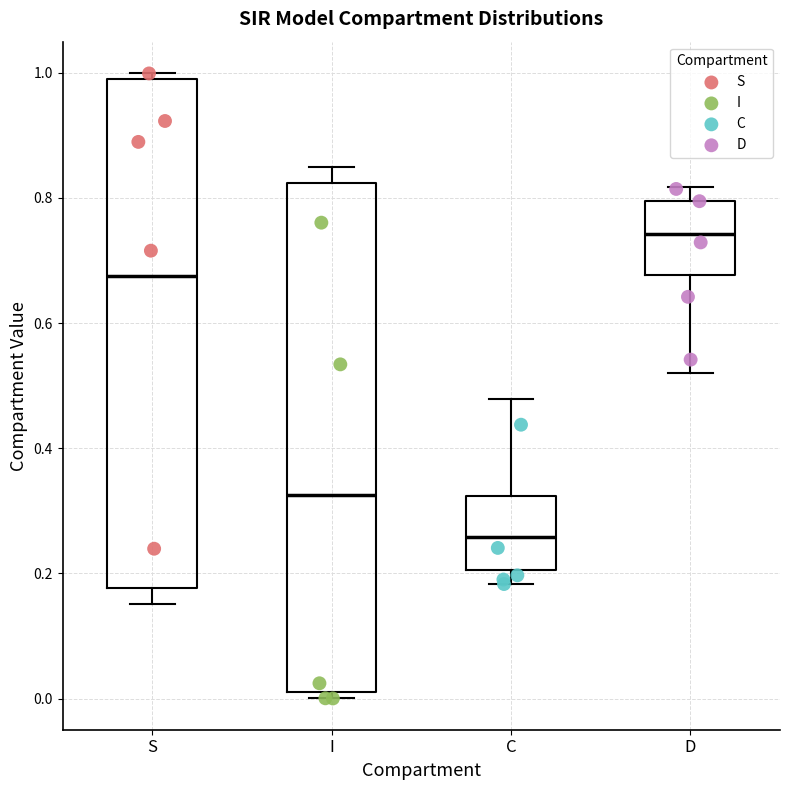

Reading left to right, read every box against the y-axis: the position of its median line, the range the box covers, and the ends of its whiskers. The values are not printed on the chart, so give them approximately, as read against the axis.

S: median 0.68, box 0.18 to 0.98, whiskers 0.16 to 1.00
I: median 0.32, box 0.02 to 0.82, whiskers 0.00 to 0.84
C: median 0.26, box 0.20 to 0.32, whiskers 0.18 to 0.48
D: median 0.74, box 0.68 to 0.80, whiskers 0.52 to 0.82